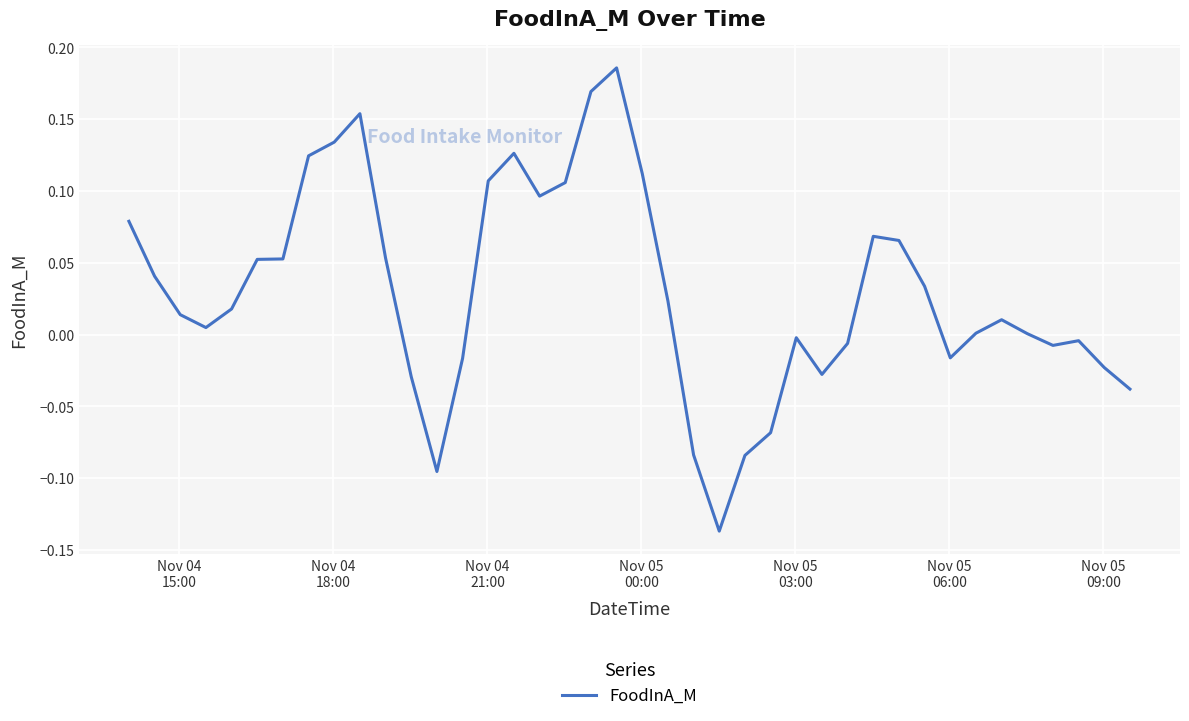

What is the difference between the maximum and minimum values?

0.3